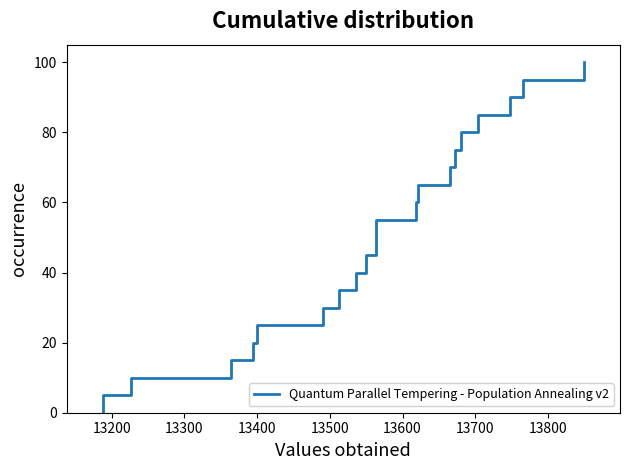

What is the sum of all values?

1050.0